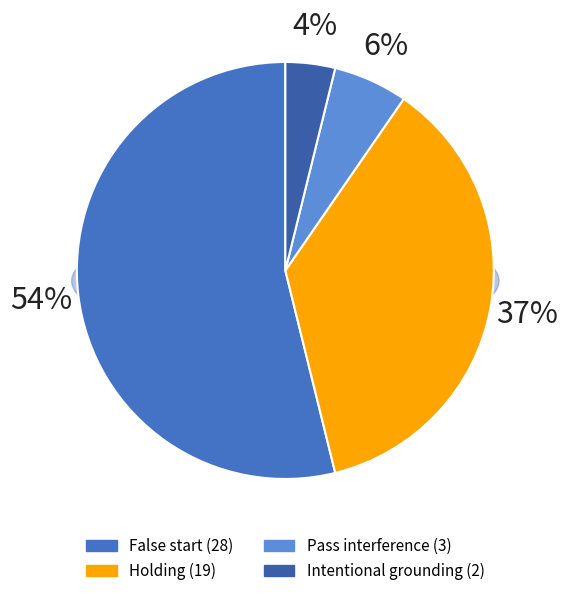

Which slice is the largest?

False start